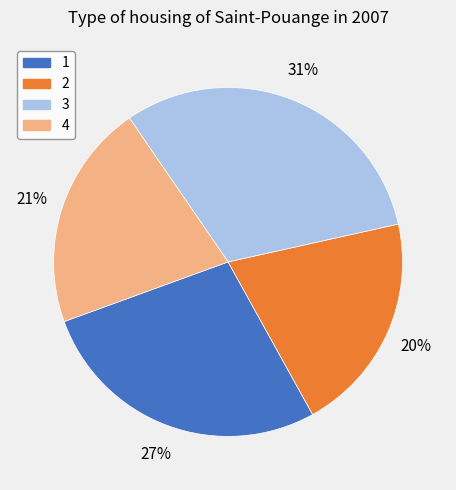

What percentage is the 1 slice, to the nearest percent?

27%